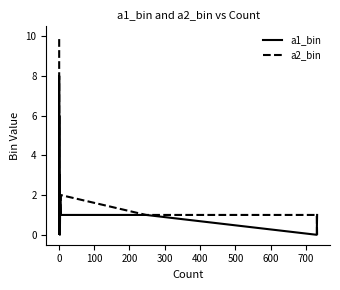

At how many categories does at least one series exceed 6?

2